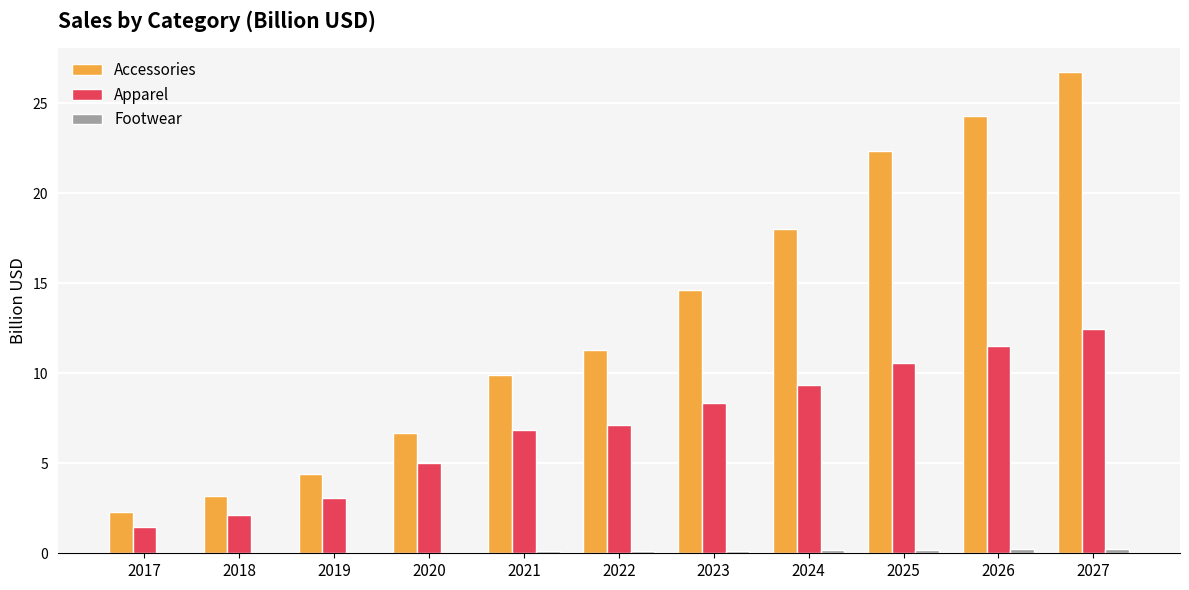

Where is Accessories nearest to the value 14?

2023